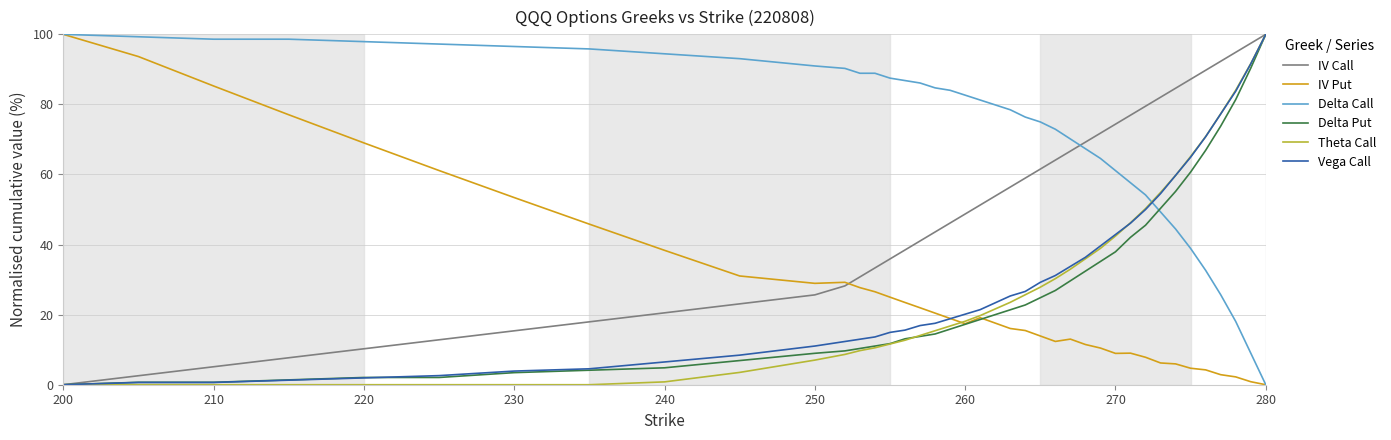

True or false: IV Put and IV Call cross at least once.

True